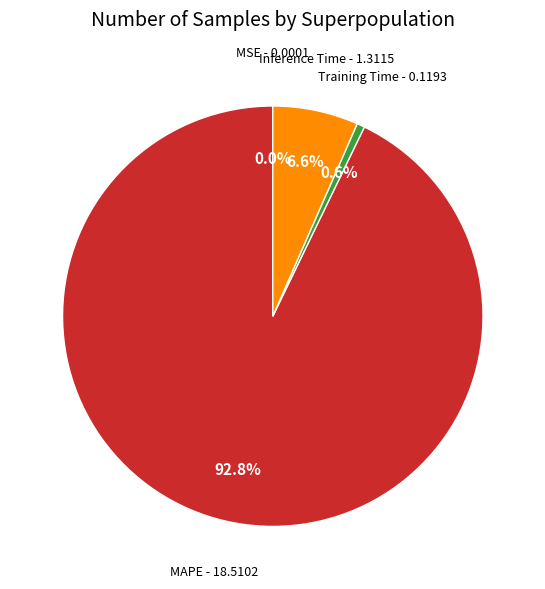

Is there a majority slice in this chart?

Yes